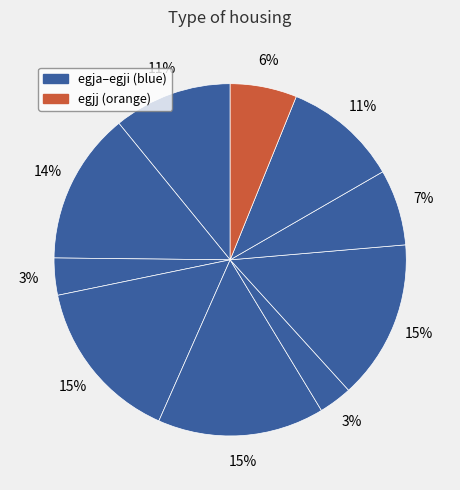

How many segments does this pie chart have?

10